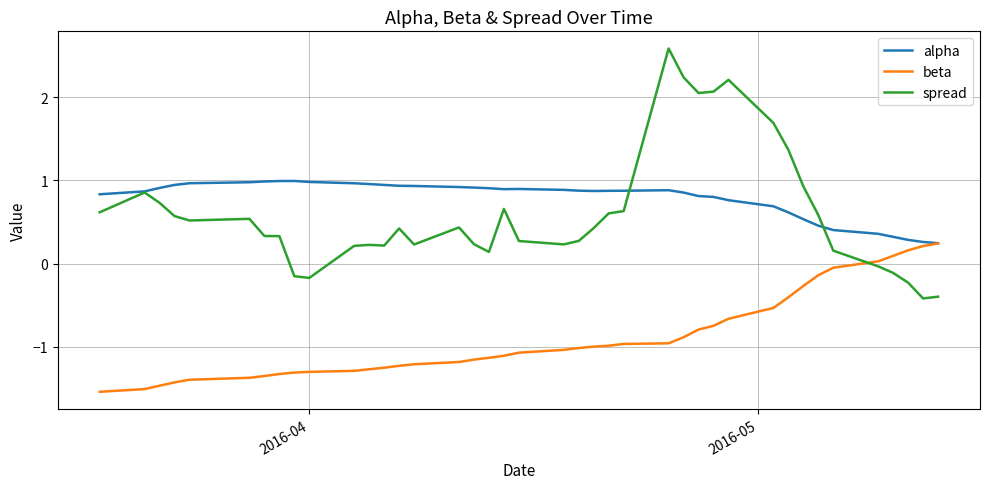

Which series has the widest spread of values?

spread